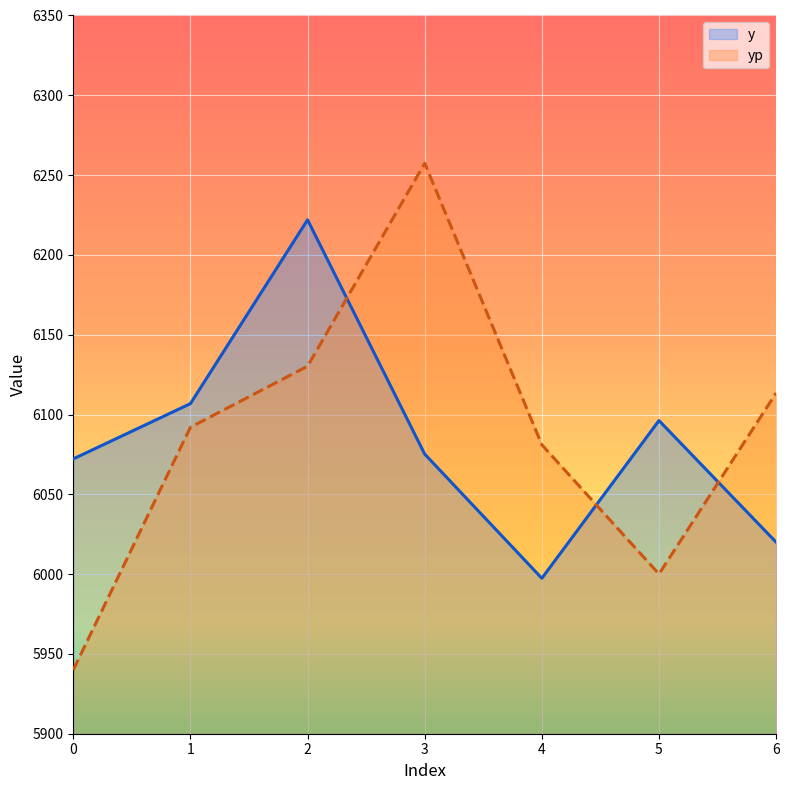

What is the maximum value for yp?

6257.4